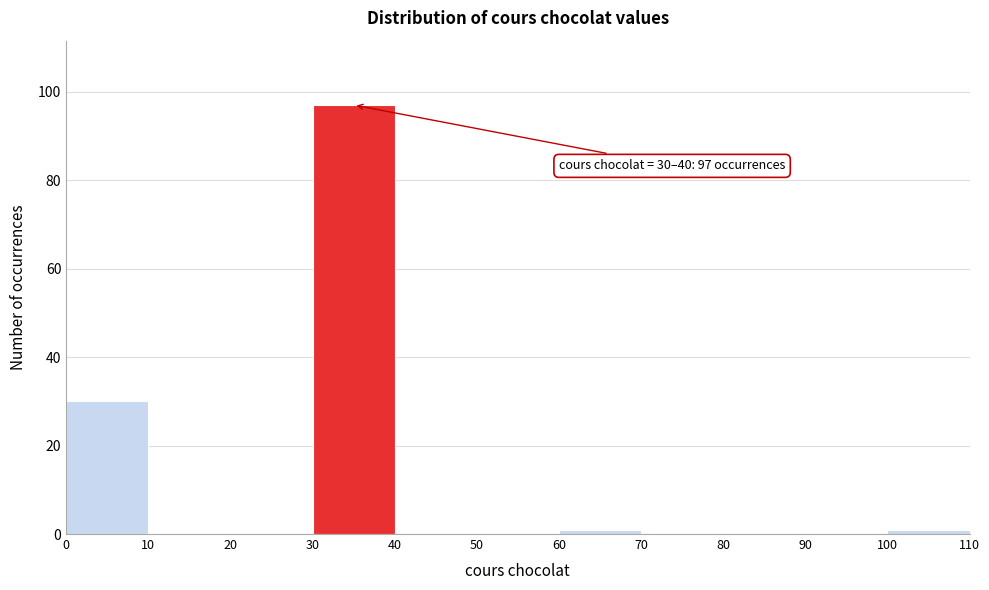

Over which range of the x-axis is the bar tallest?

30 to 40